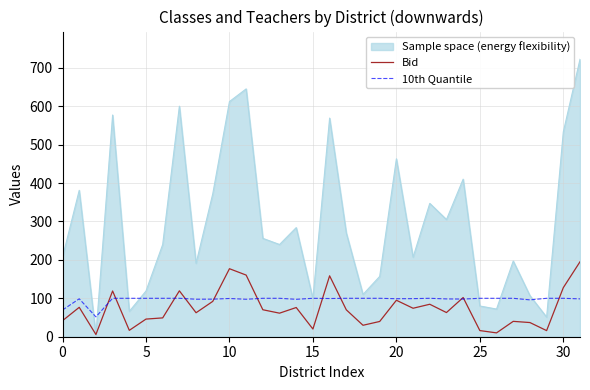

Which series has the largest total across all categories?

Sample space (energy flexibility)